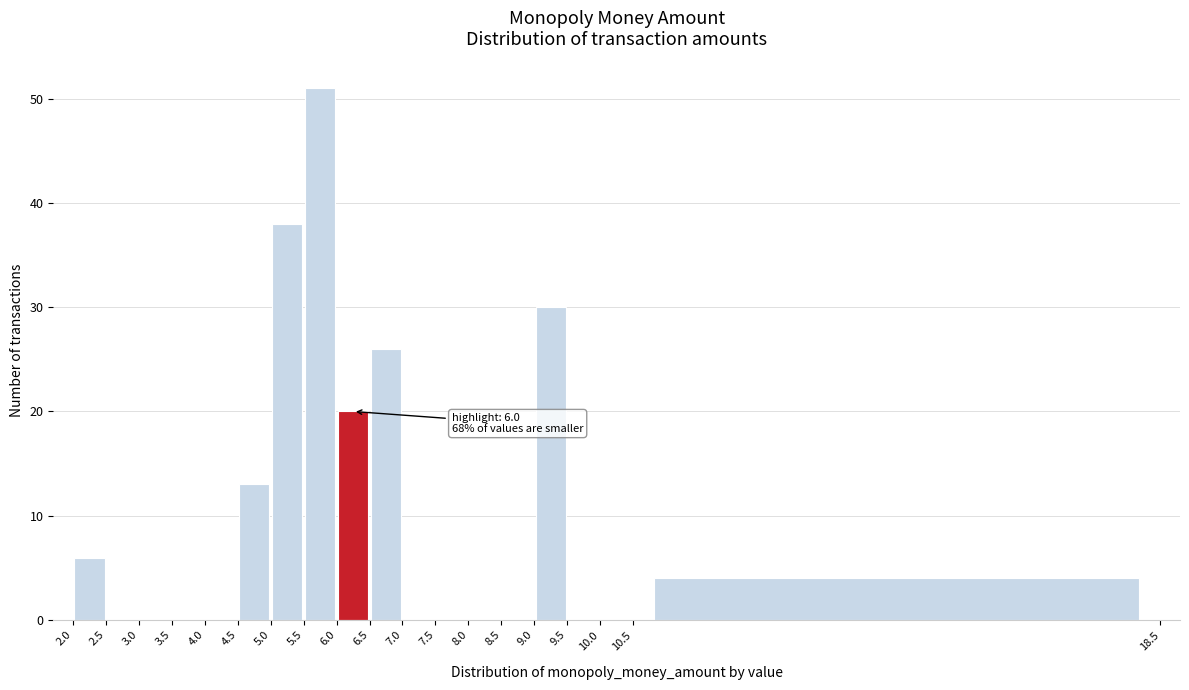

Over which range of the x-axis is the bar tallest?

5.5 to 6.0